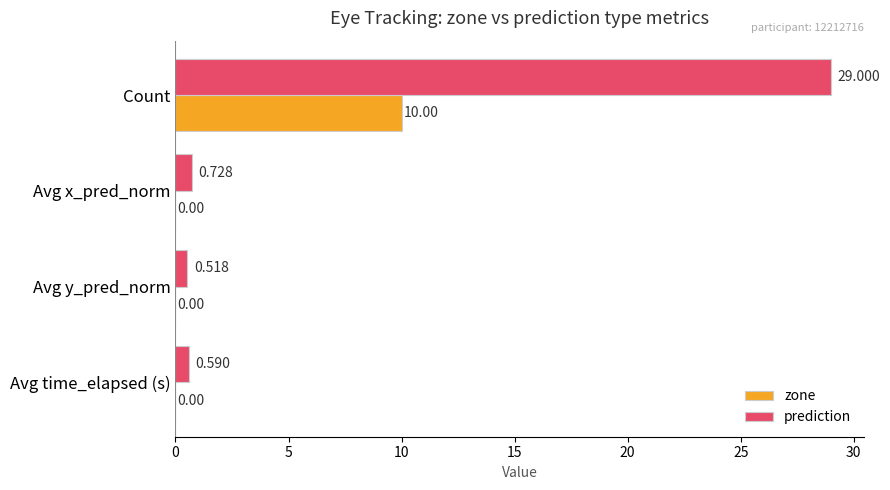

Which series has the largest total across all categories?

prediction